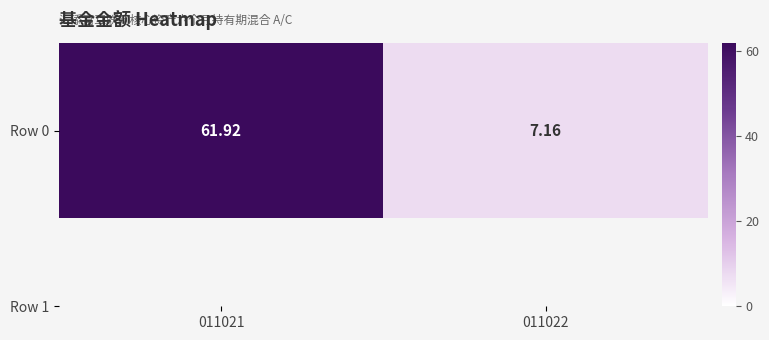

What is the change in value from 011021 to 011022?

-54.8